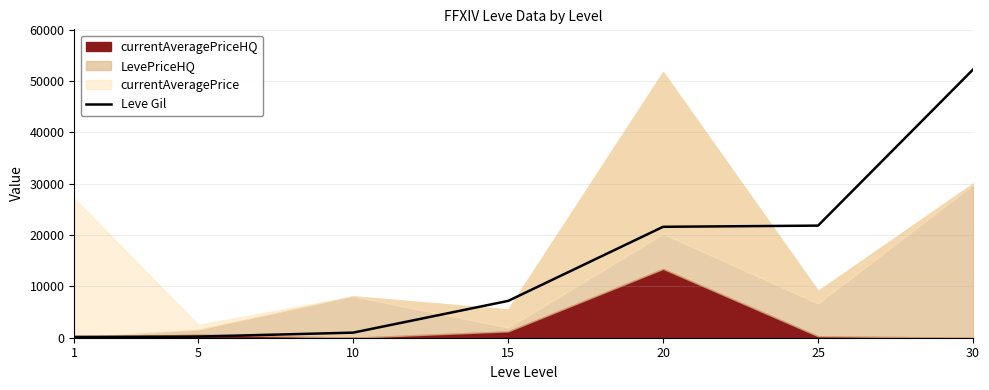

At which label is the value closest to 26190?

25